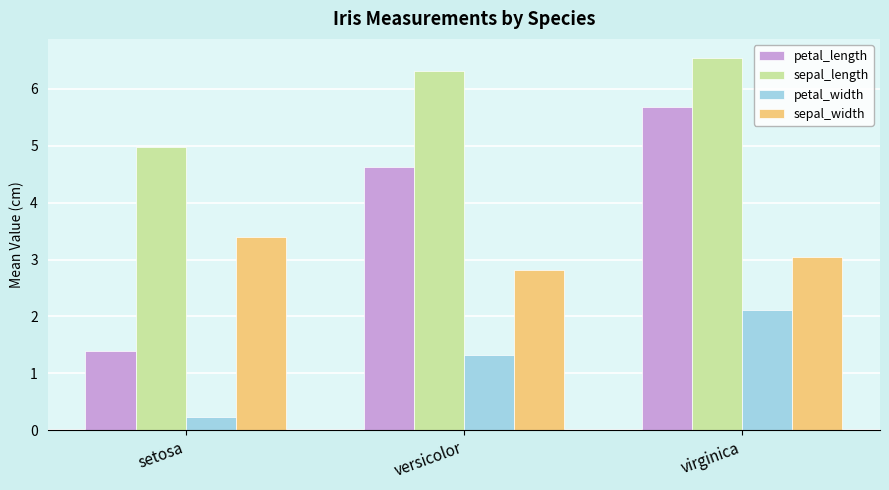

How many bars are there in each group?

4